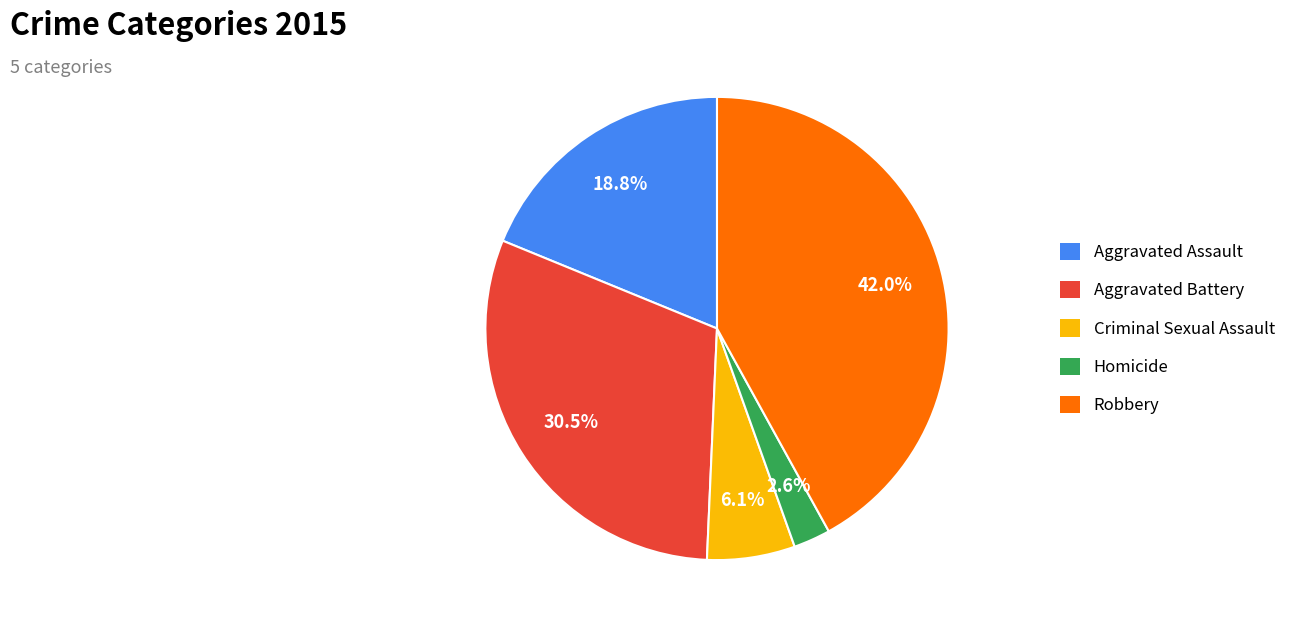

Is it true that Criminal Sexual Assault is 6% of the pie?

True